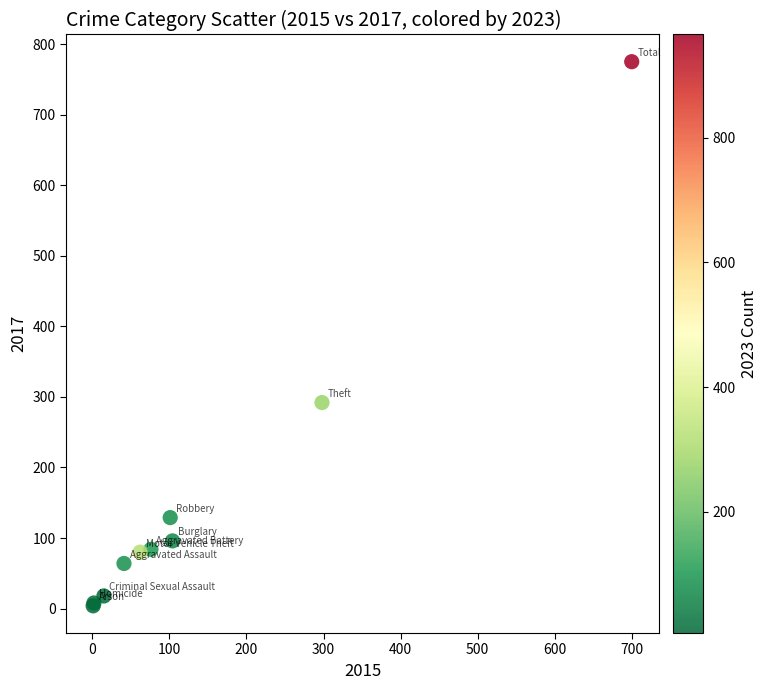

What Y value in the scatter plot is closest to 389?

292